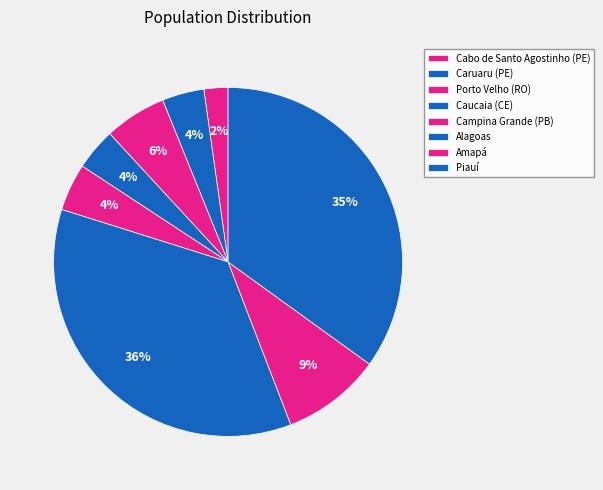

How many segments does this pie chart have?

8